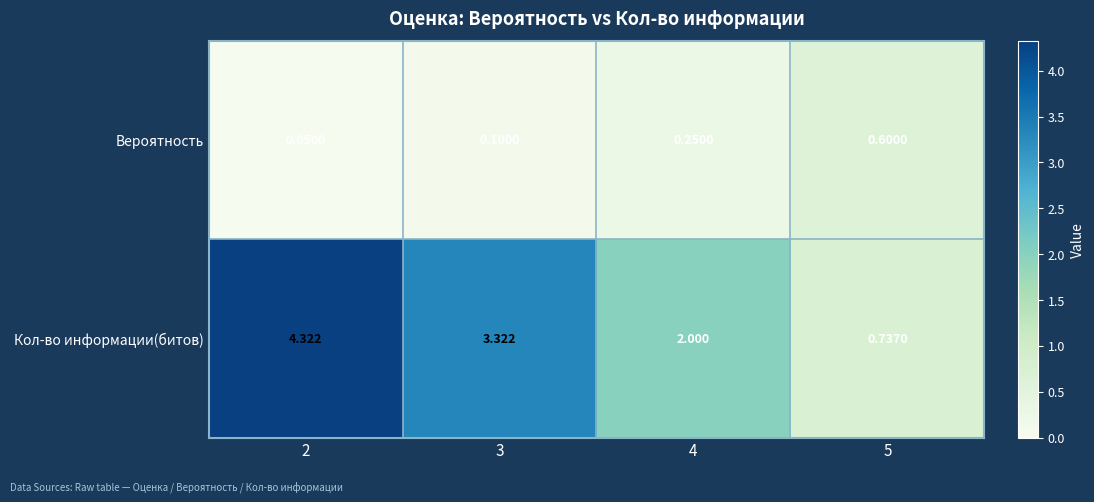

Which series has the widest spread of values?

Кол-во информации(битов)